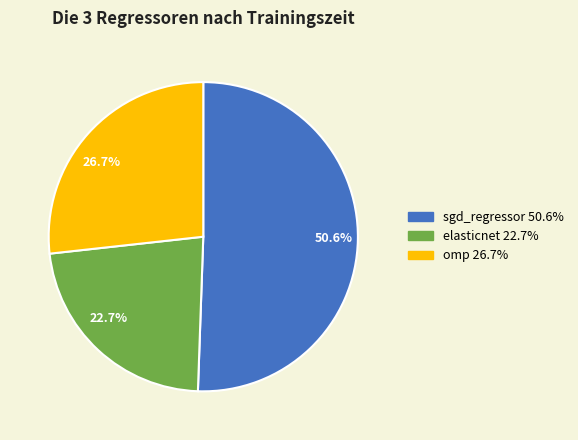

Is it true that omp is 19% of the pie?

False